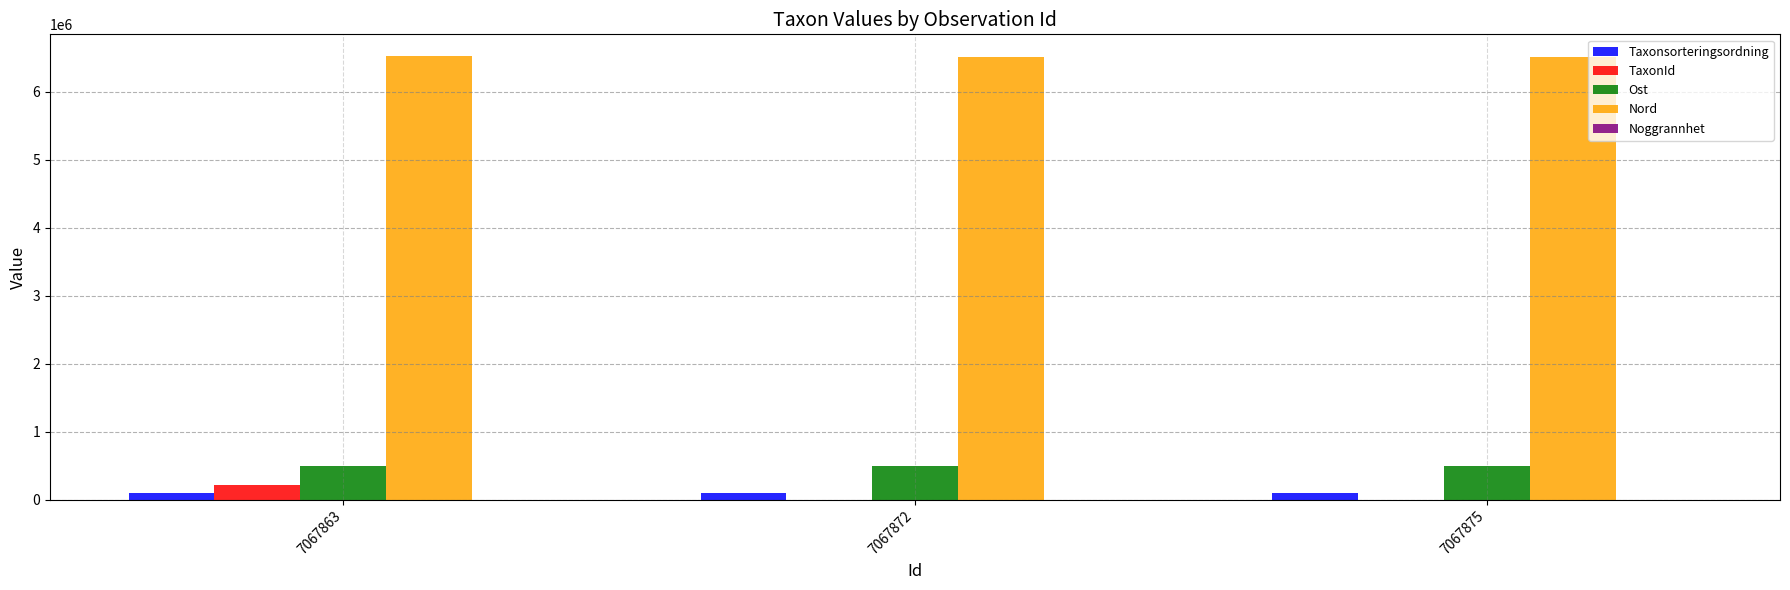

What is the sum of all Ost values?

1508482.9